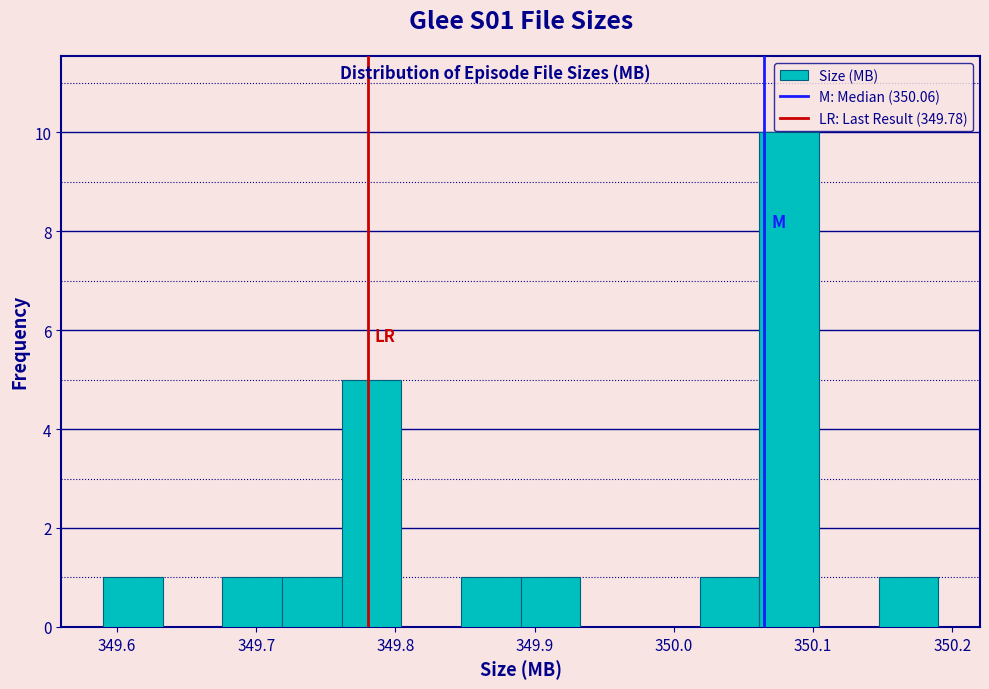

What is the height of the bar covering 349.76 to 349.80 on the x-axis? Neither the bar edges nor the heights are printed on the chart, so give them approximately, as read against the axes.

5